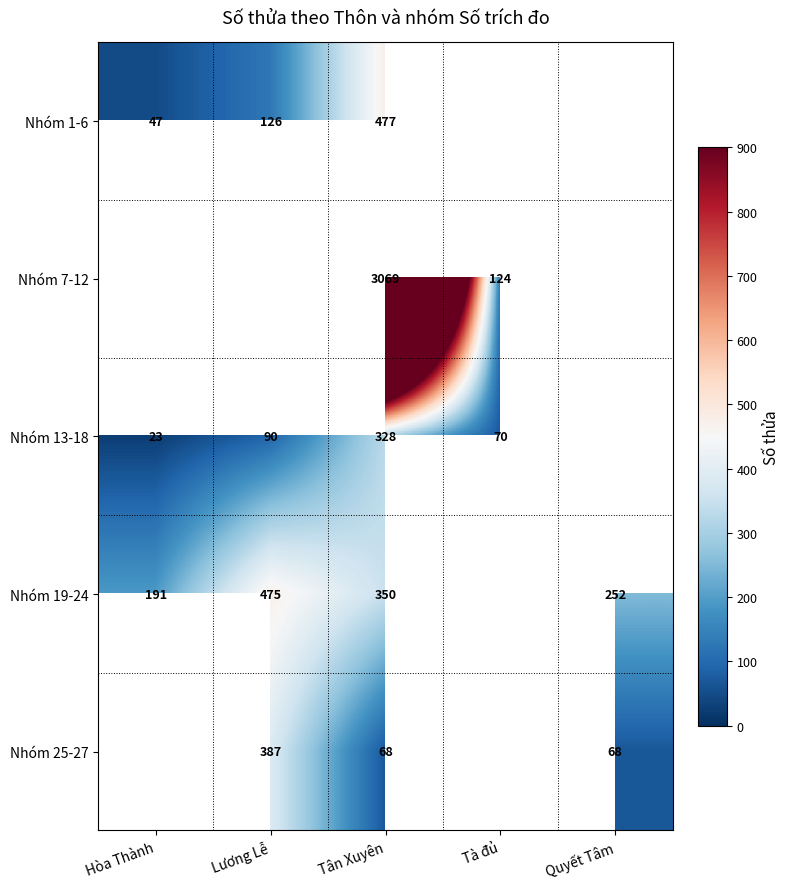

What is the total value across all series at Tân Xuyên?

4292